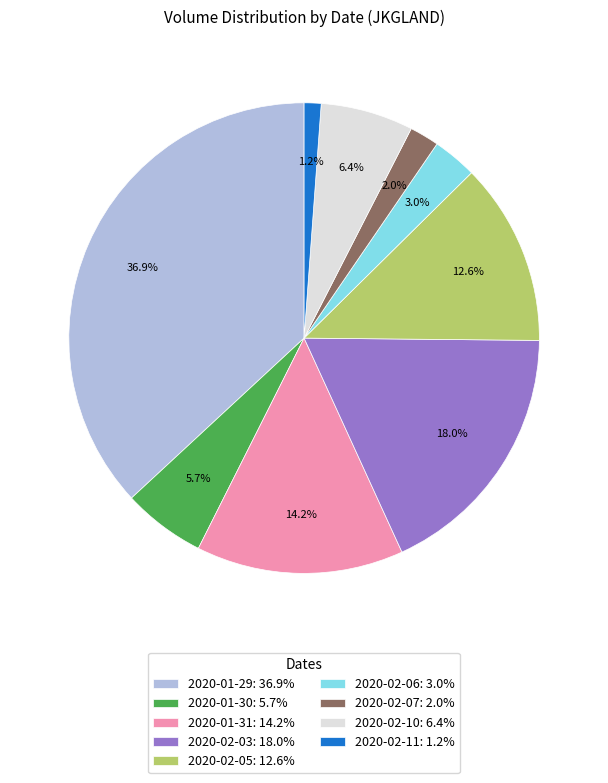

The 2020-02-10 slice represents 21% of the pie. True or false?

False